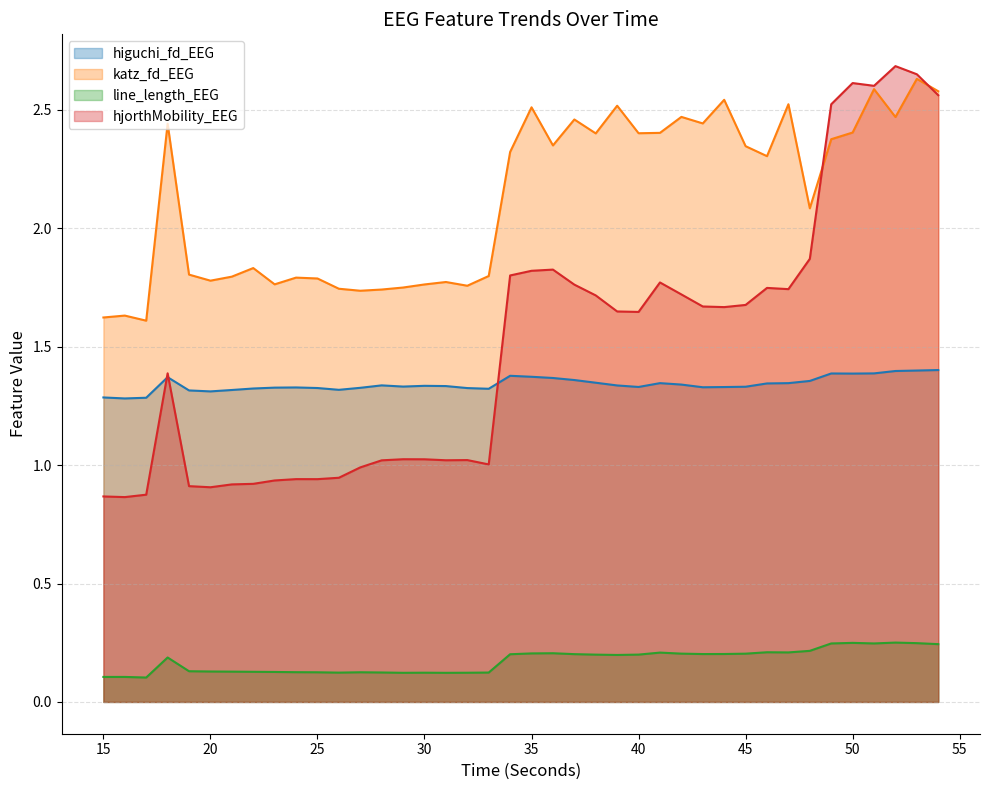

The katz_fd_EEG series shows 1.8 at 20. True or false?

True